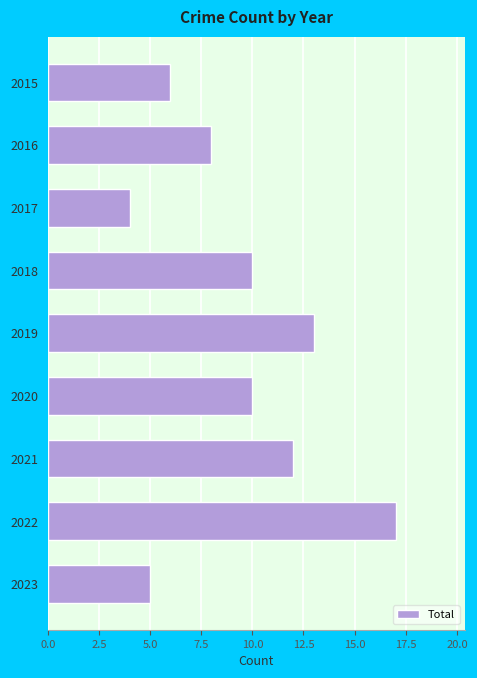

What is the value of the 9th bar from the top?

5